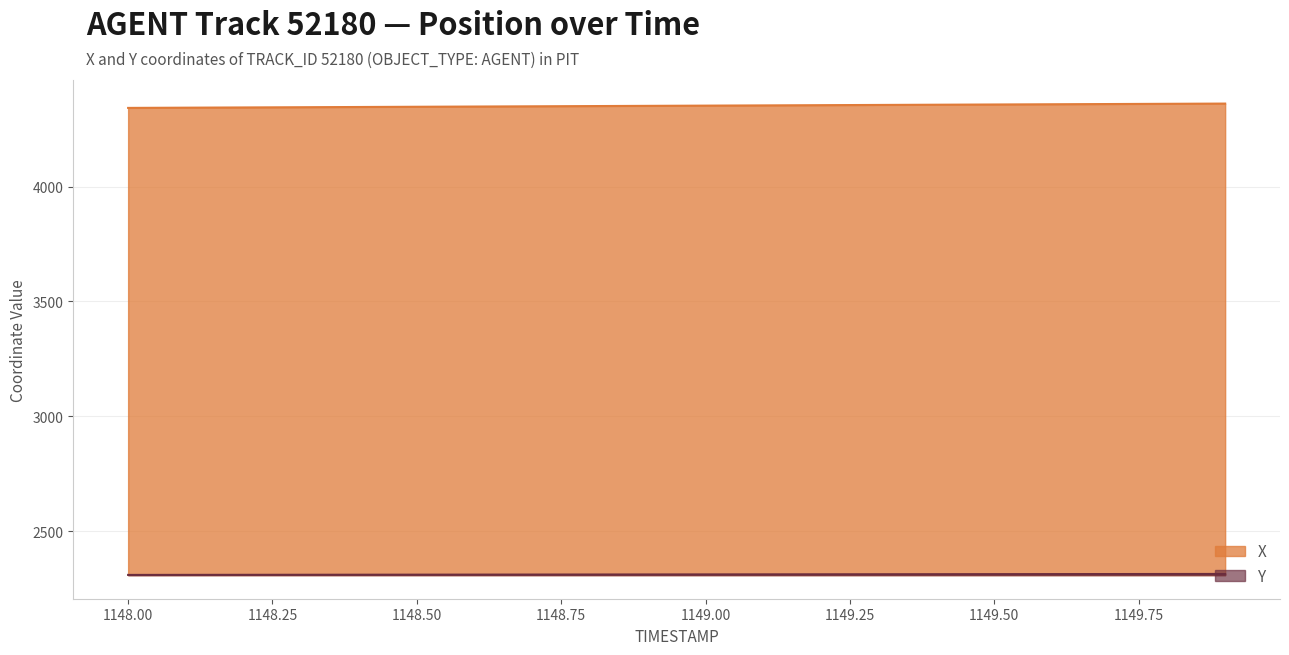

How many data points in X are less than 4352?

10